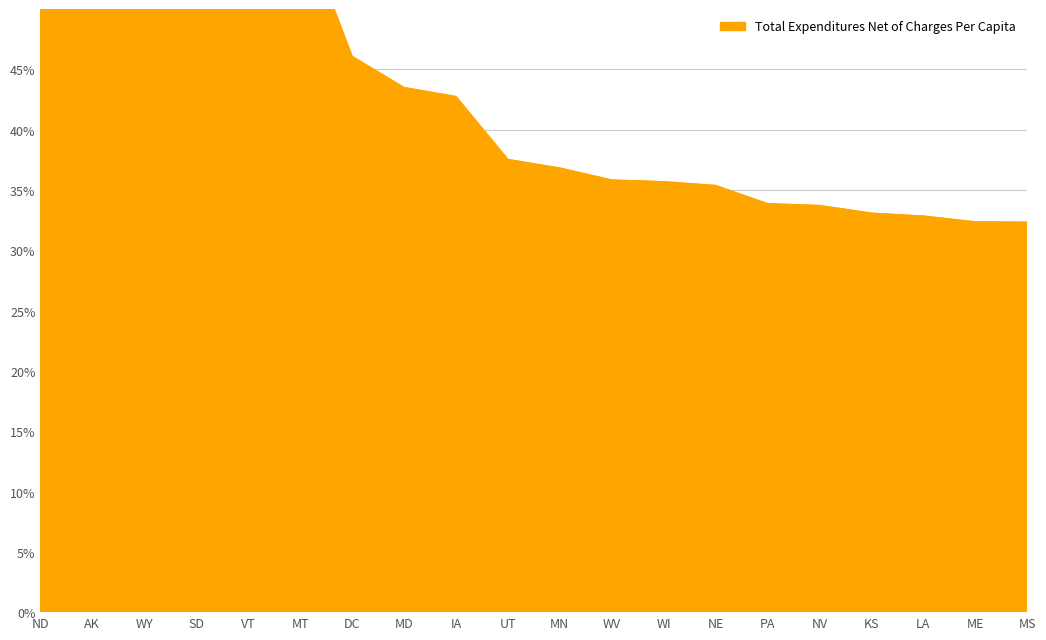

Reading left to right, transcribe all the data shown in this chart.

ND=1.0	AK=0.9	WY=0.7	SD=0.6	VT=0.6	MT=0.6	DC=0.5	MD=0.4	IA=0.4	UT=0.4	MN=0.4	WV=0.4	WI=0.4	NE=0.4	PA=0.3	NV=0.3	KS=0.3	LA=0.3	ME=0.3	MS=0.3